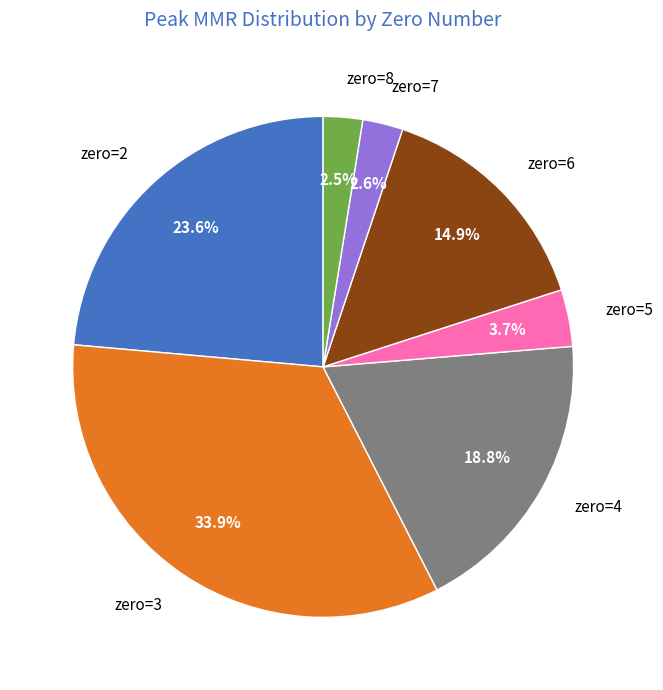

Which has a higher value, zero=7 or zero=3?

zero=3